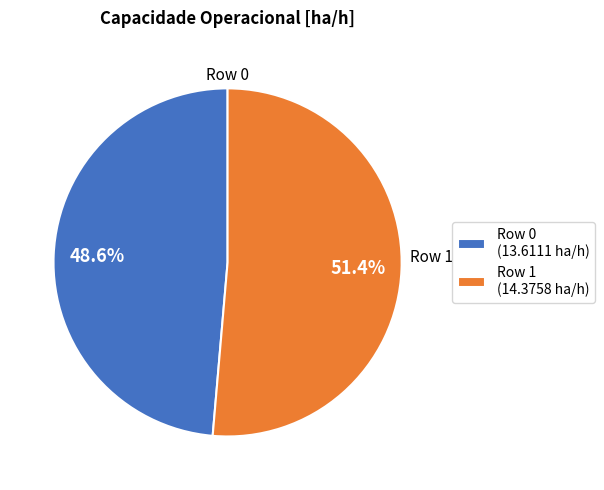

Rank the categories by value from highest to lowest.

Row 1 (14.3758 ha/h), Row 0 (13.6111 ha/h)